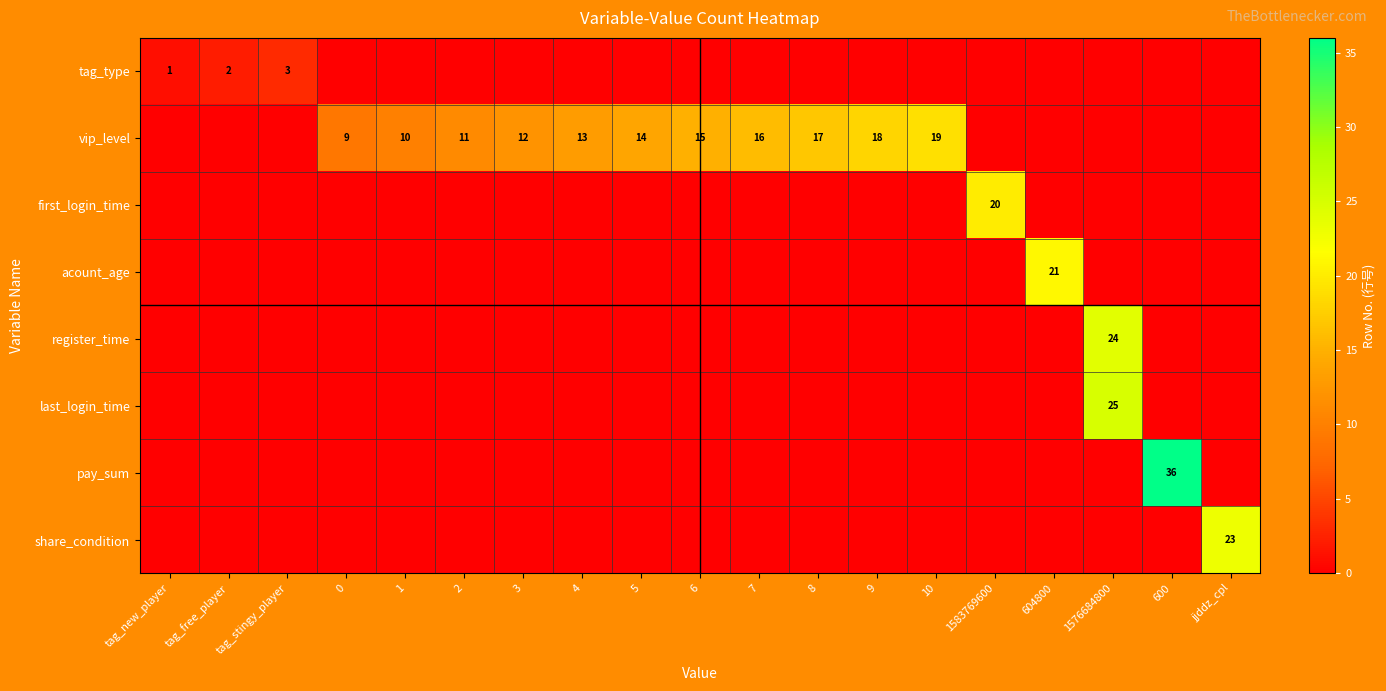

The value of vip_level at 5 is 14. True or false?

True